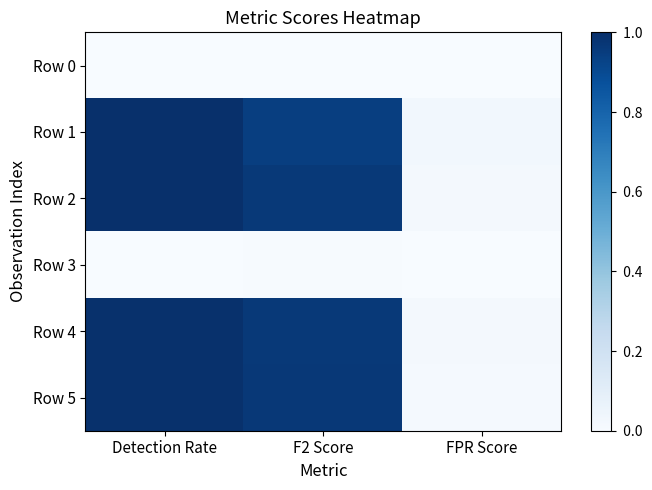

What is the spread (max minus min) of values at Detection Rate?

1.0